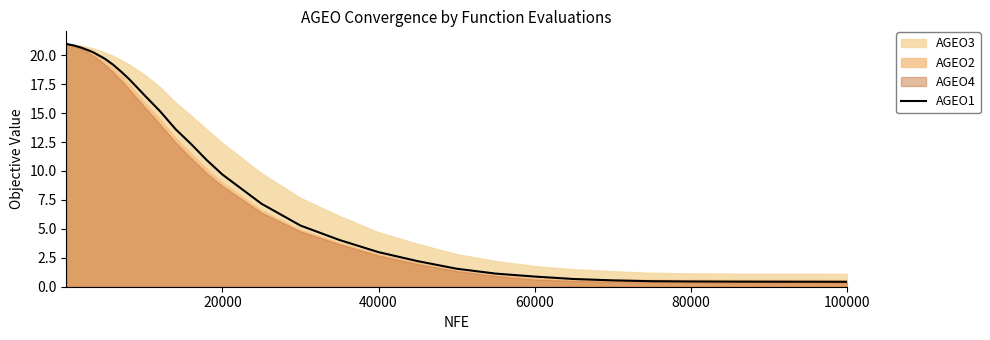

What is the highest value of the AGEO1 series?

21.0